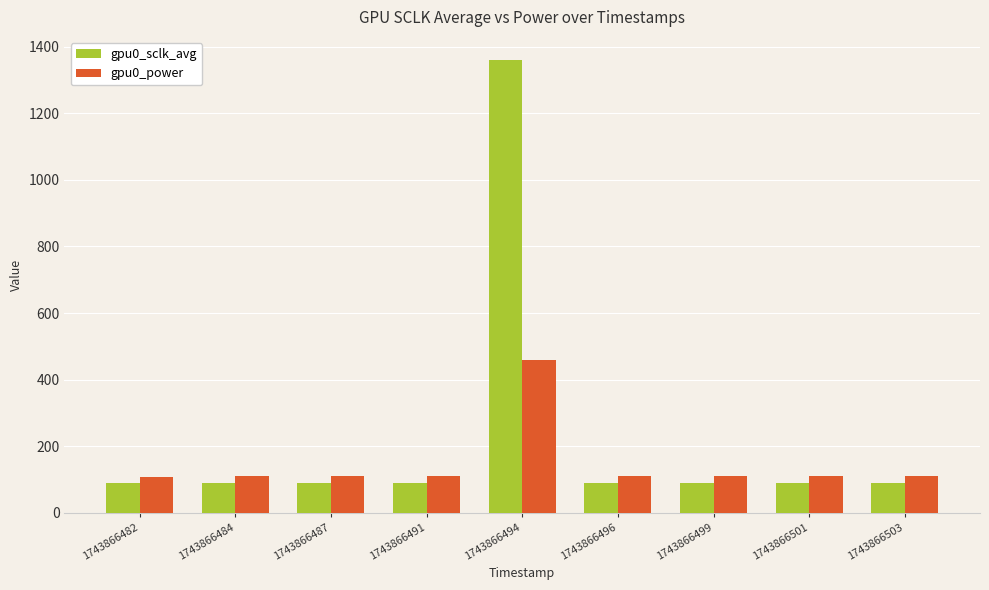

Which category has the highest value in the gpu0_power series?

1743866494